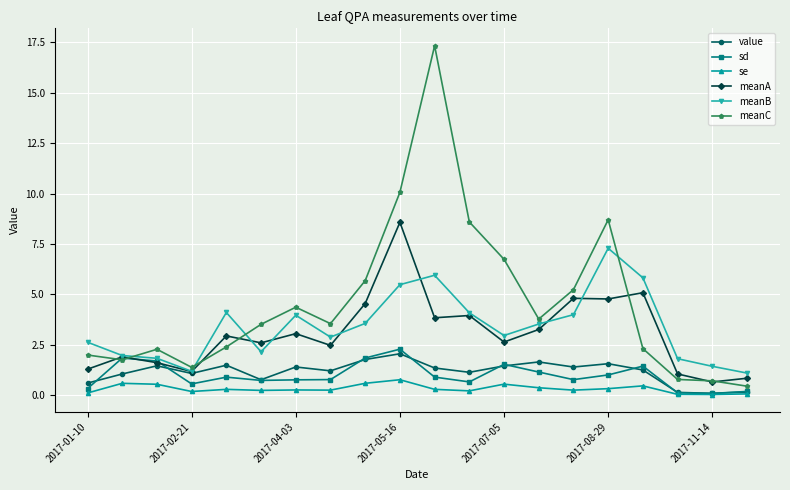

Which series has the largest total across all categories?

meanC